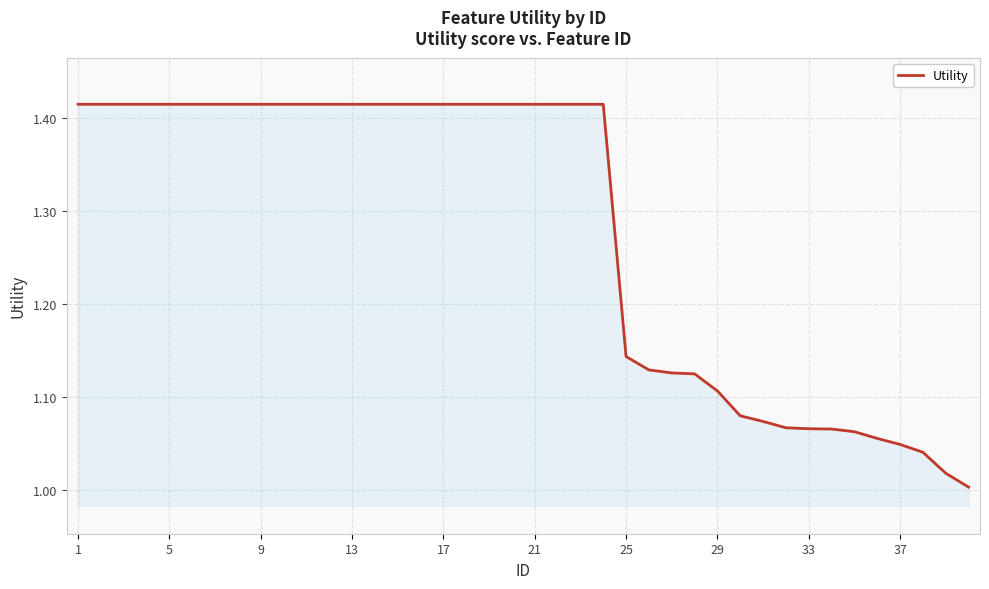

What is the difference between the maximum and minimum values?

0.4